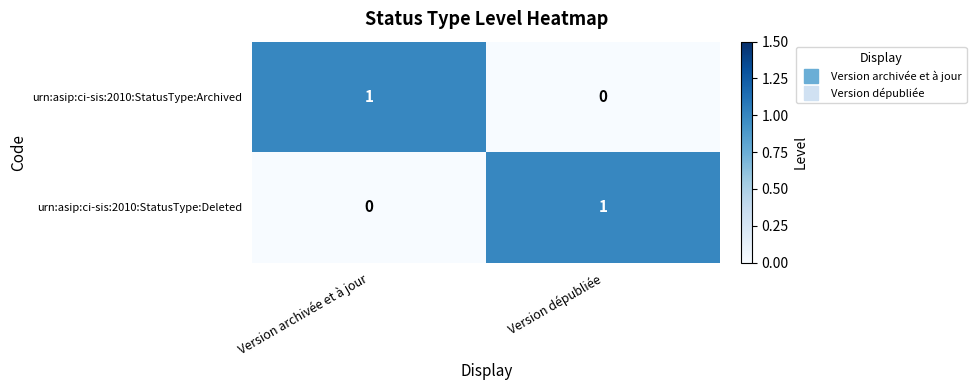

True or false: urn:asip:ci-sis:2010:StatusType:Deleted has a value of 1 at Version dépubliée.

True